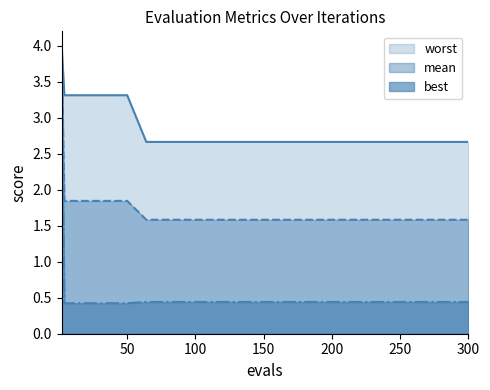

What is the maximum value for worst?

4.0